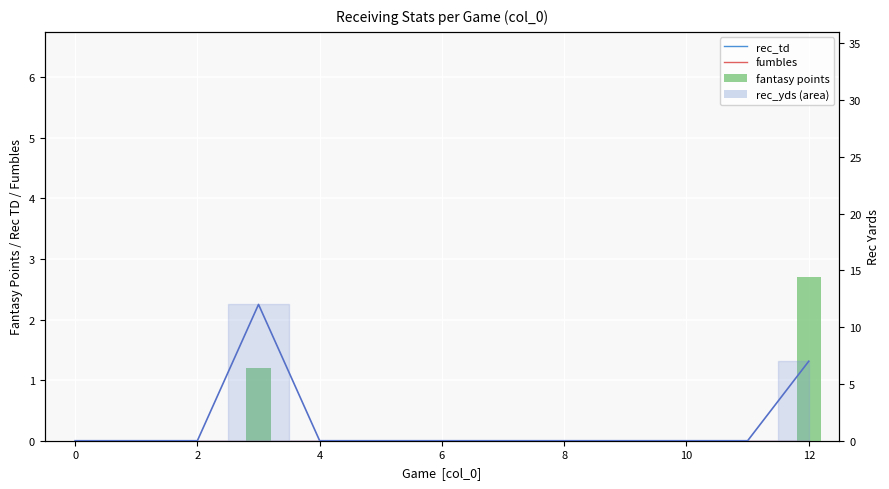

What is the highest value of the rec_yds line series?

12.0